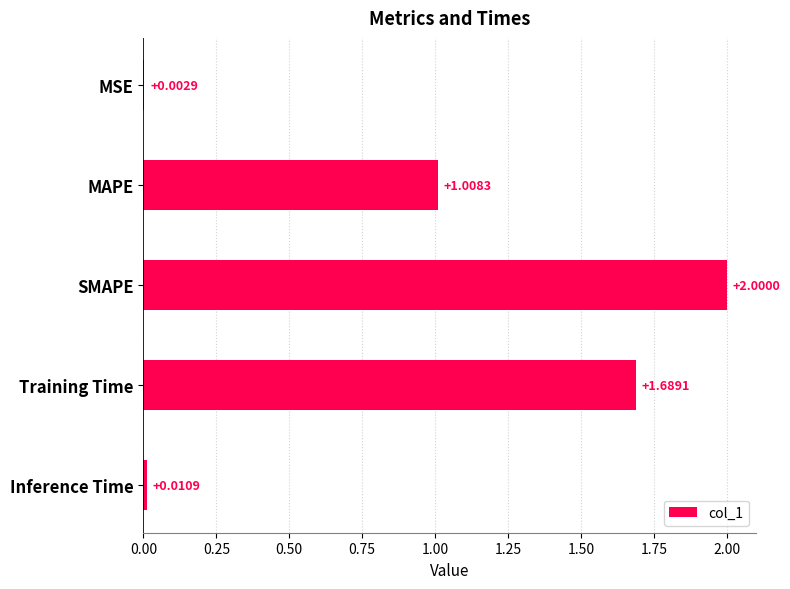

Are the bars horizontal?

Yes